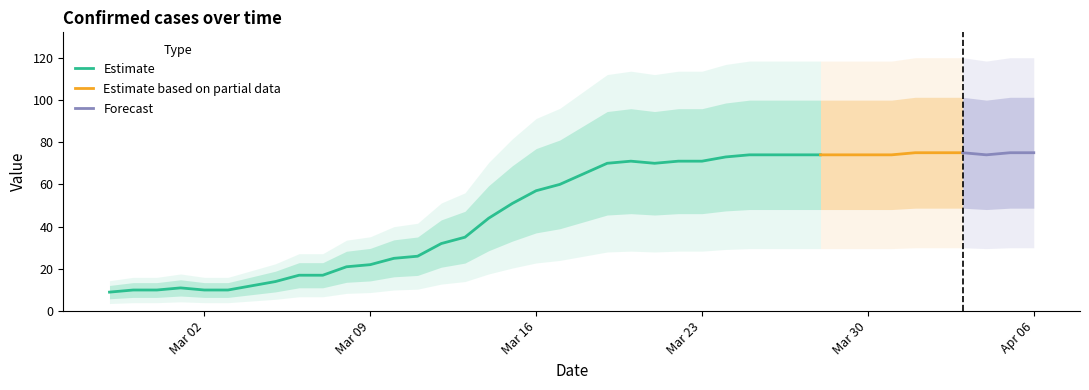

What is the maximum value for Estimate?

74